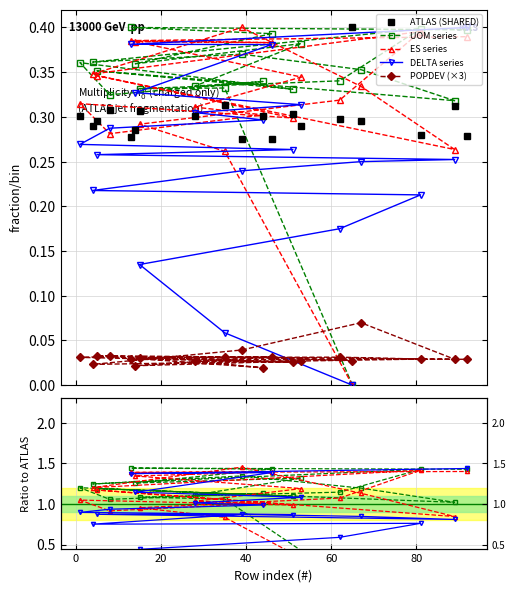

How many interior local valleys does the POPDEV series have?

7